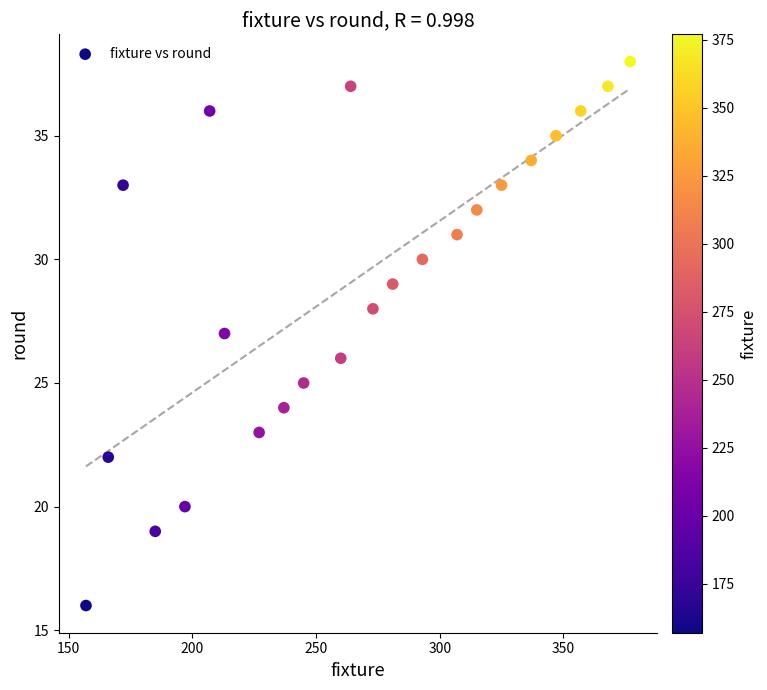

What is the range of Y values (max minus min)?

22